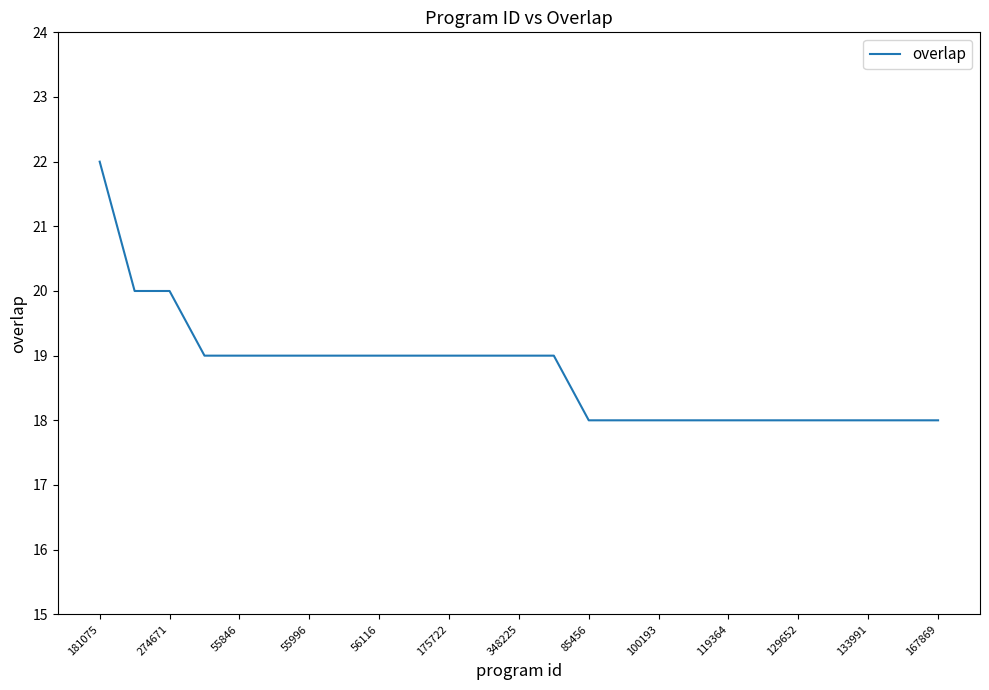

What is the difference between the maximum and minimum values?

4